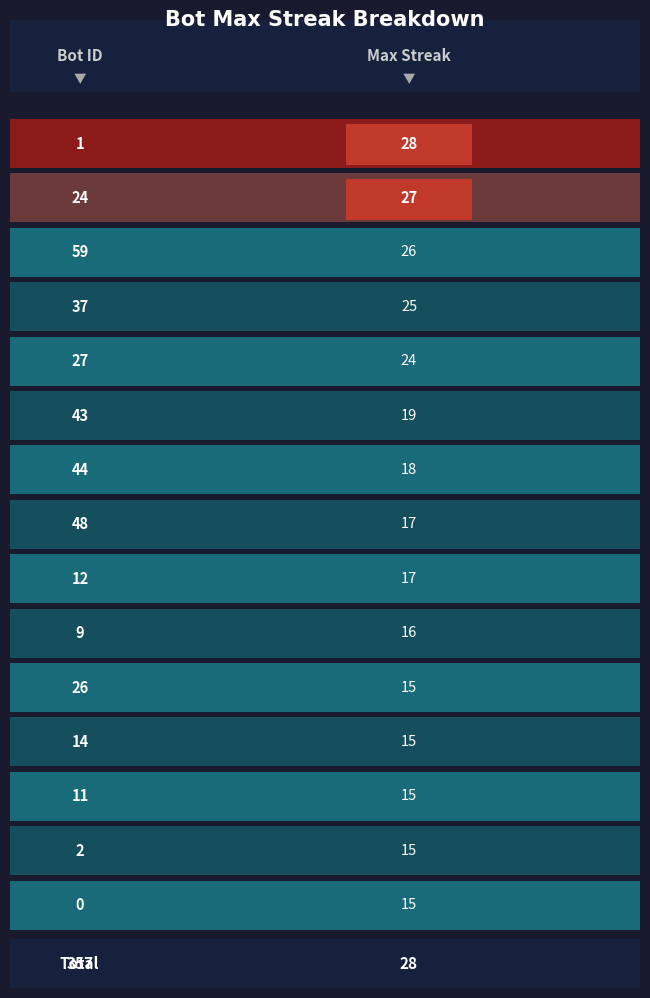

The value at 25 is 60. True or false?

False